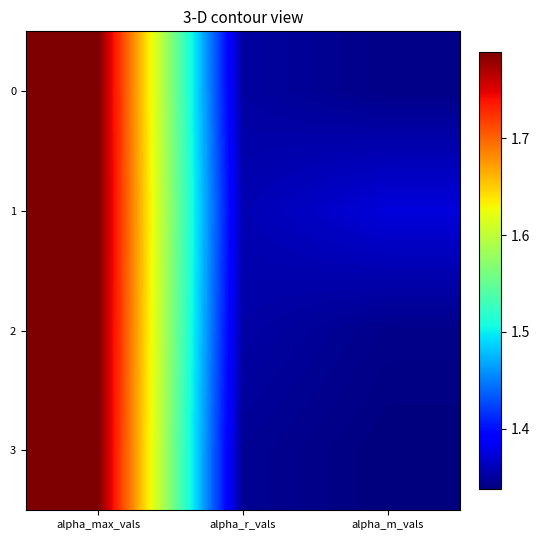

The 0 series shows 3.1 at alpha_max_vals. True or false?

False